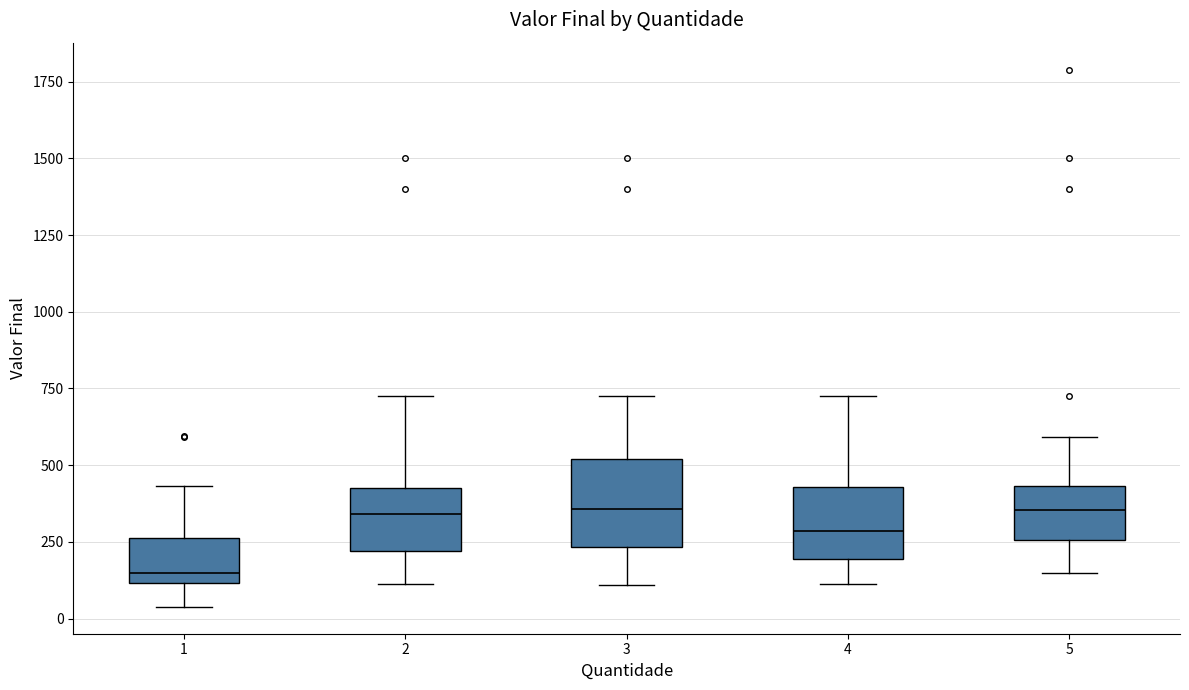

Reading left to right, read every box against the y-axis: the position of its median line, the range the box covers, and the ends of its whiskers. The values are not printed on the chart, so give them approximately, as read against the axis.

1: median 150, box 100 to 250, whiskers 50 to 450
2: median 350, box 200 to 450, whiskers 100 to 750
3: median 350, box 250 to 500, whiskers 100 to 750
4: median 300, box 200 to 450, whiskers 100 to 750
5: median 350, box 250 to 450, whiskers 150 to 600